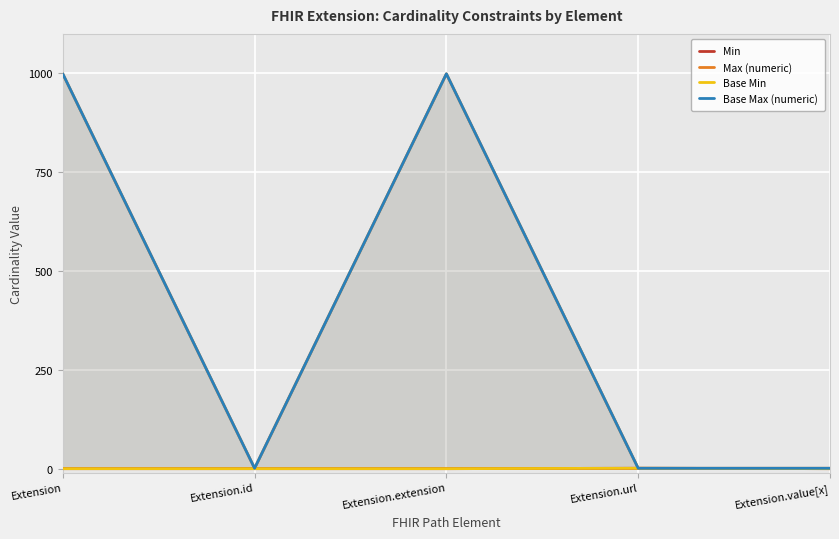

What is the highest value of the Max (numeric) series?

999